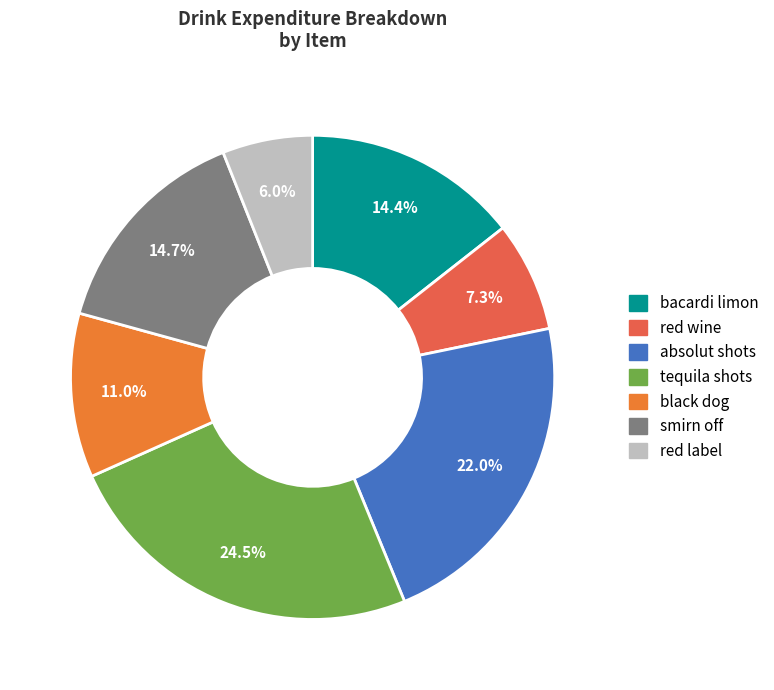

True or false: black dog accounts for 11% of the total.

True